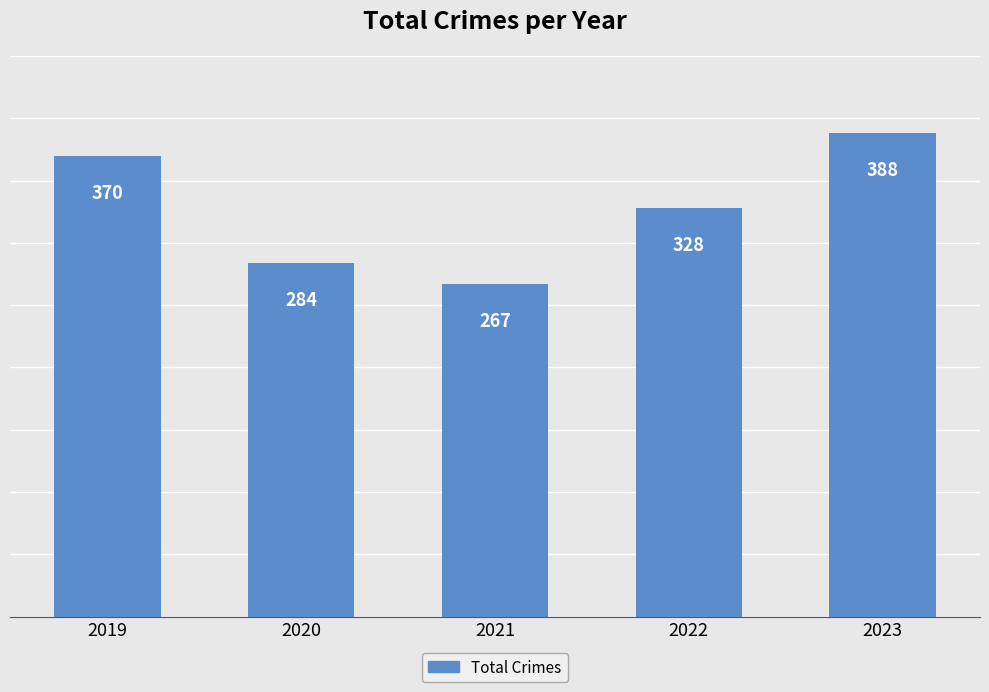

What is the sum of the values at 2020 and 2023?

672